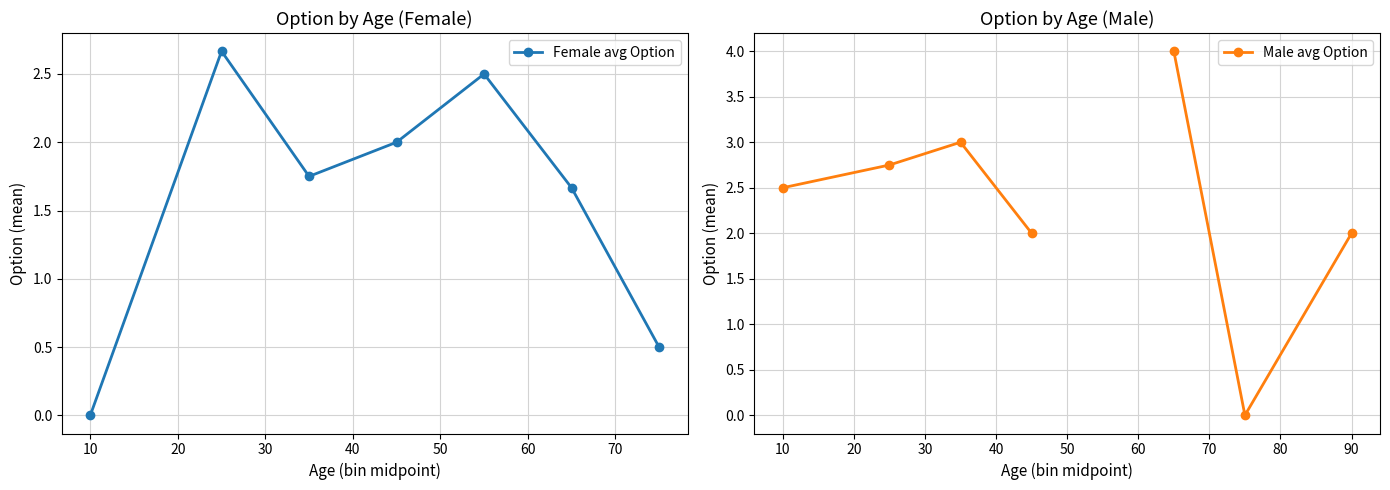

How many categories are shown in the chart?

8